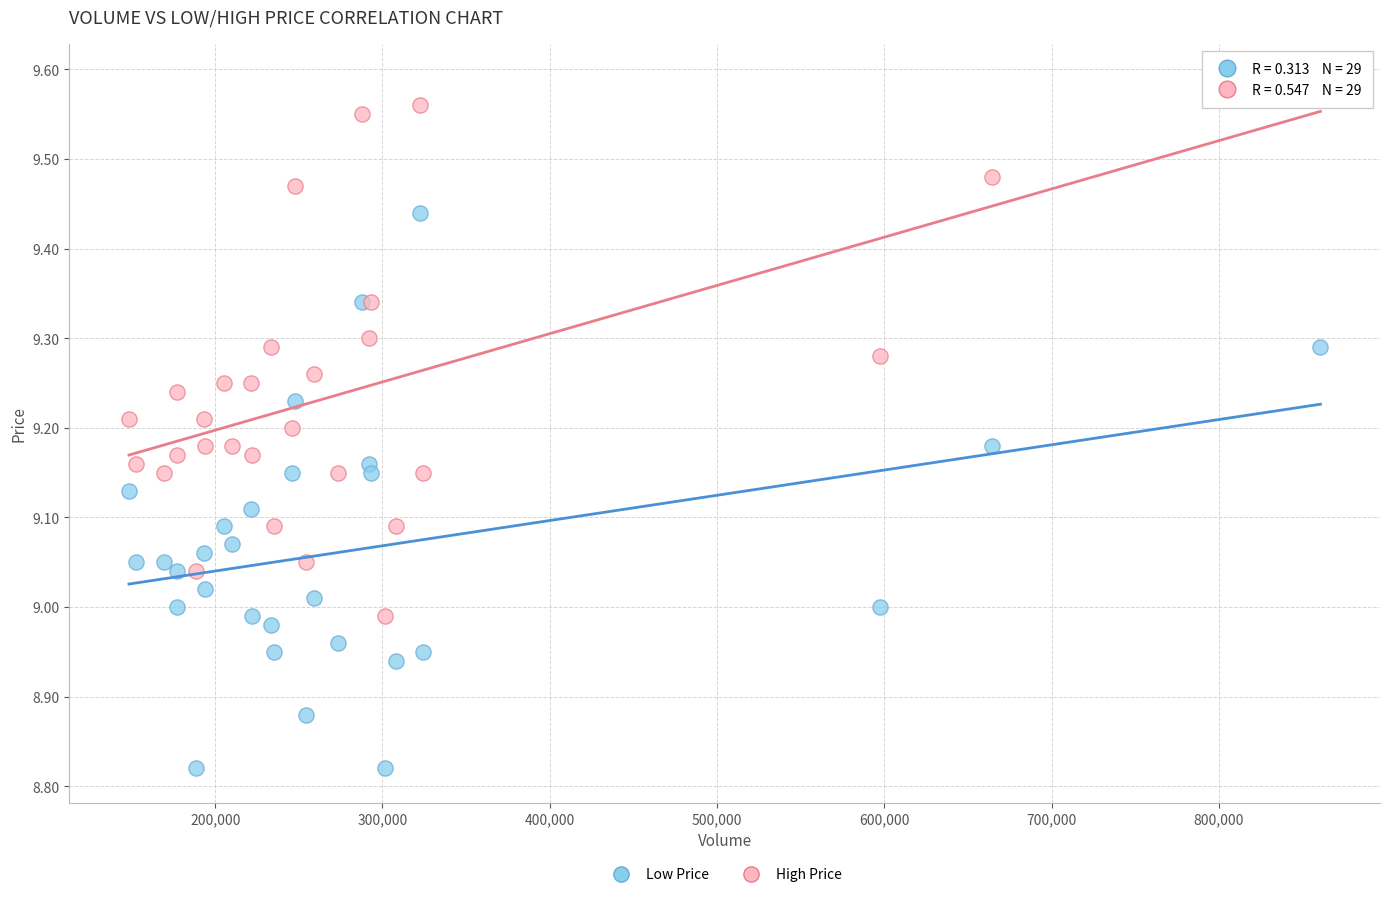

What is the X range (max minus min) for the scatter plot?

712200.0